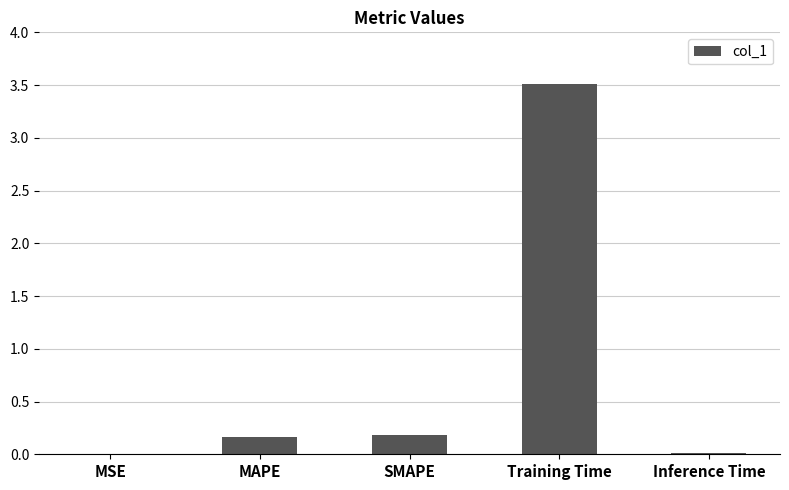

How many data points does each series have?

5